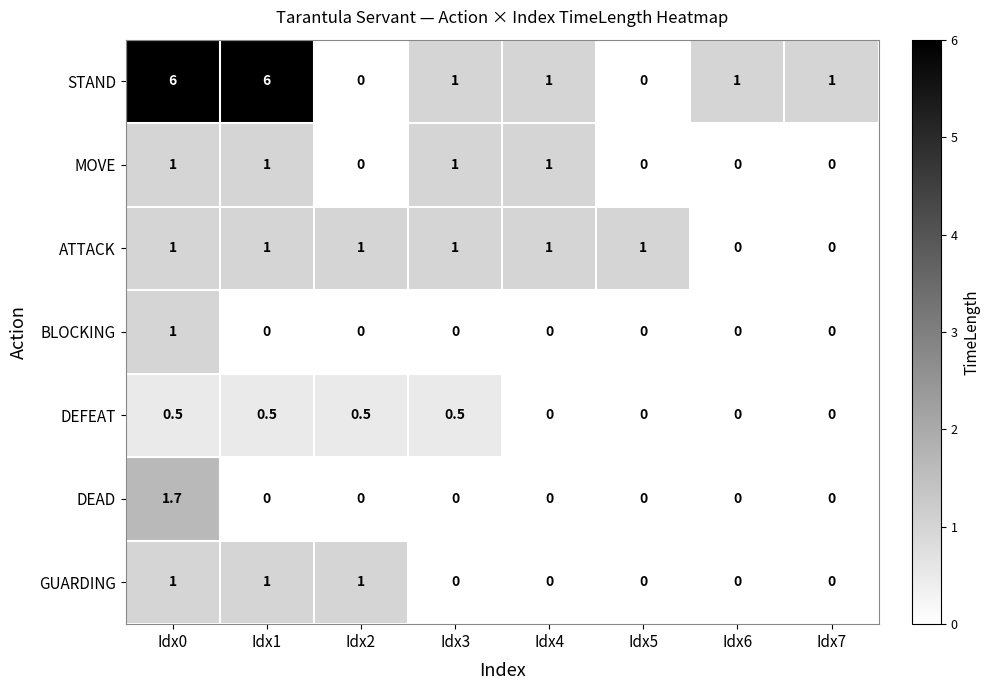

What is the difference between the maximum and second lowest values in the MOVE series?

1.0